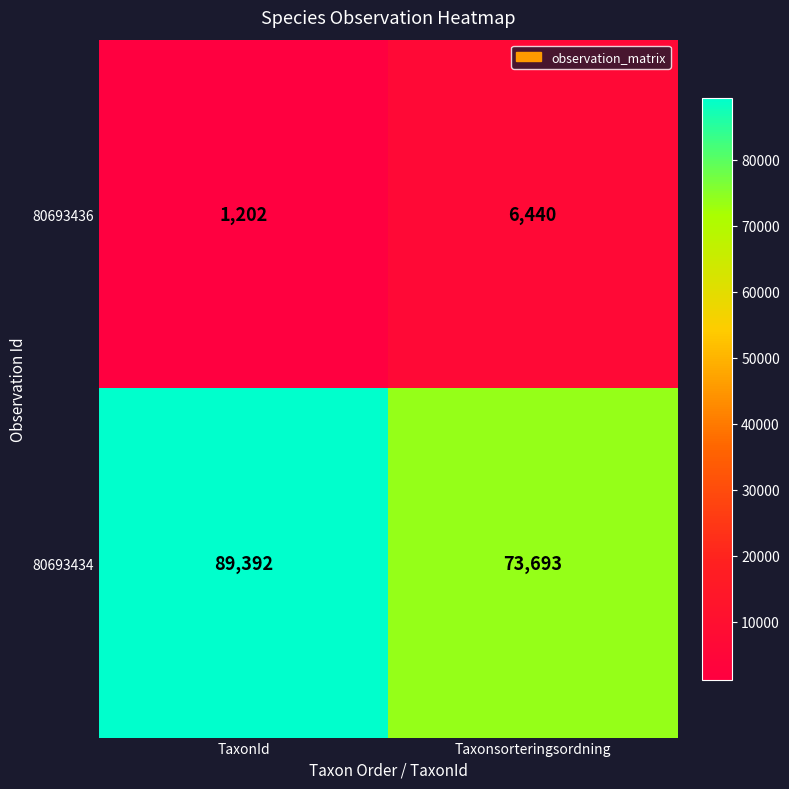

Which category has the highest value across all series?

TaxonId